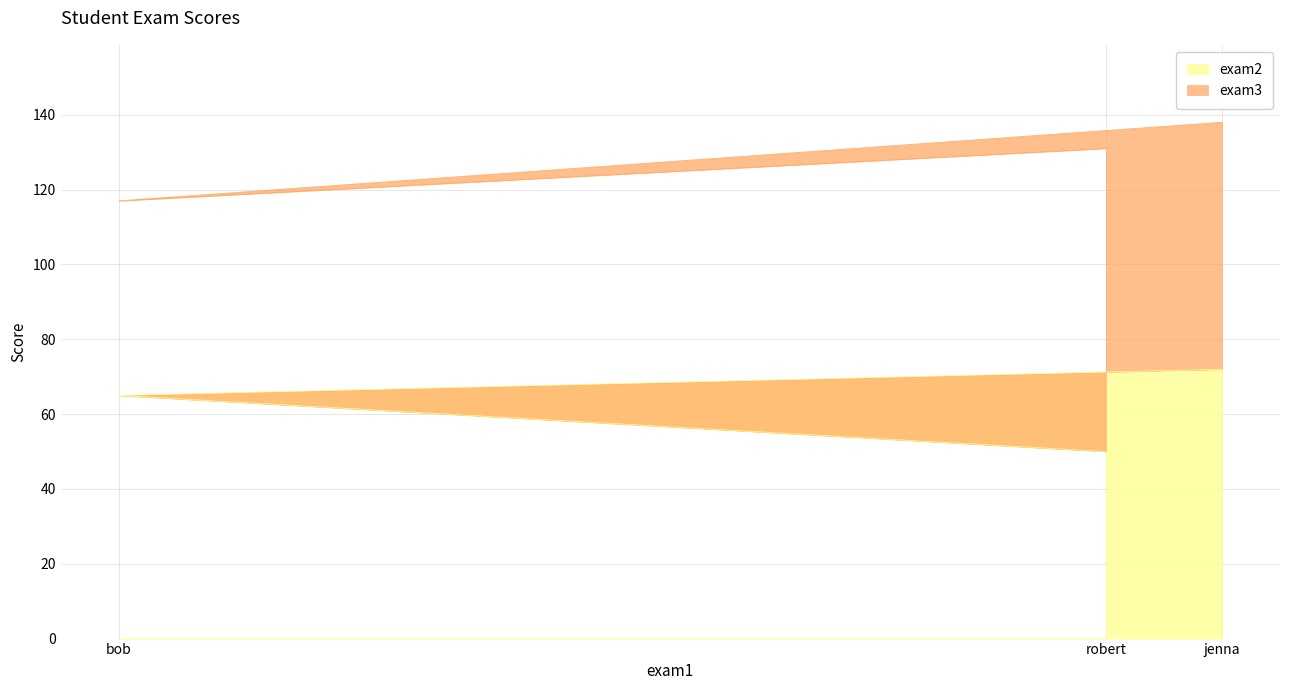

Reading left to right, what are the values for exam2?

bob=65	robert=50	jenna=72